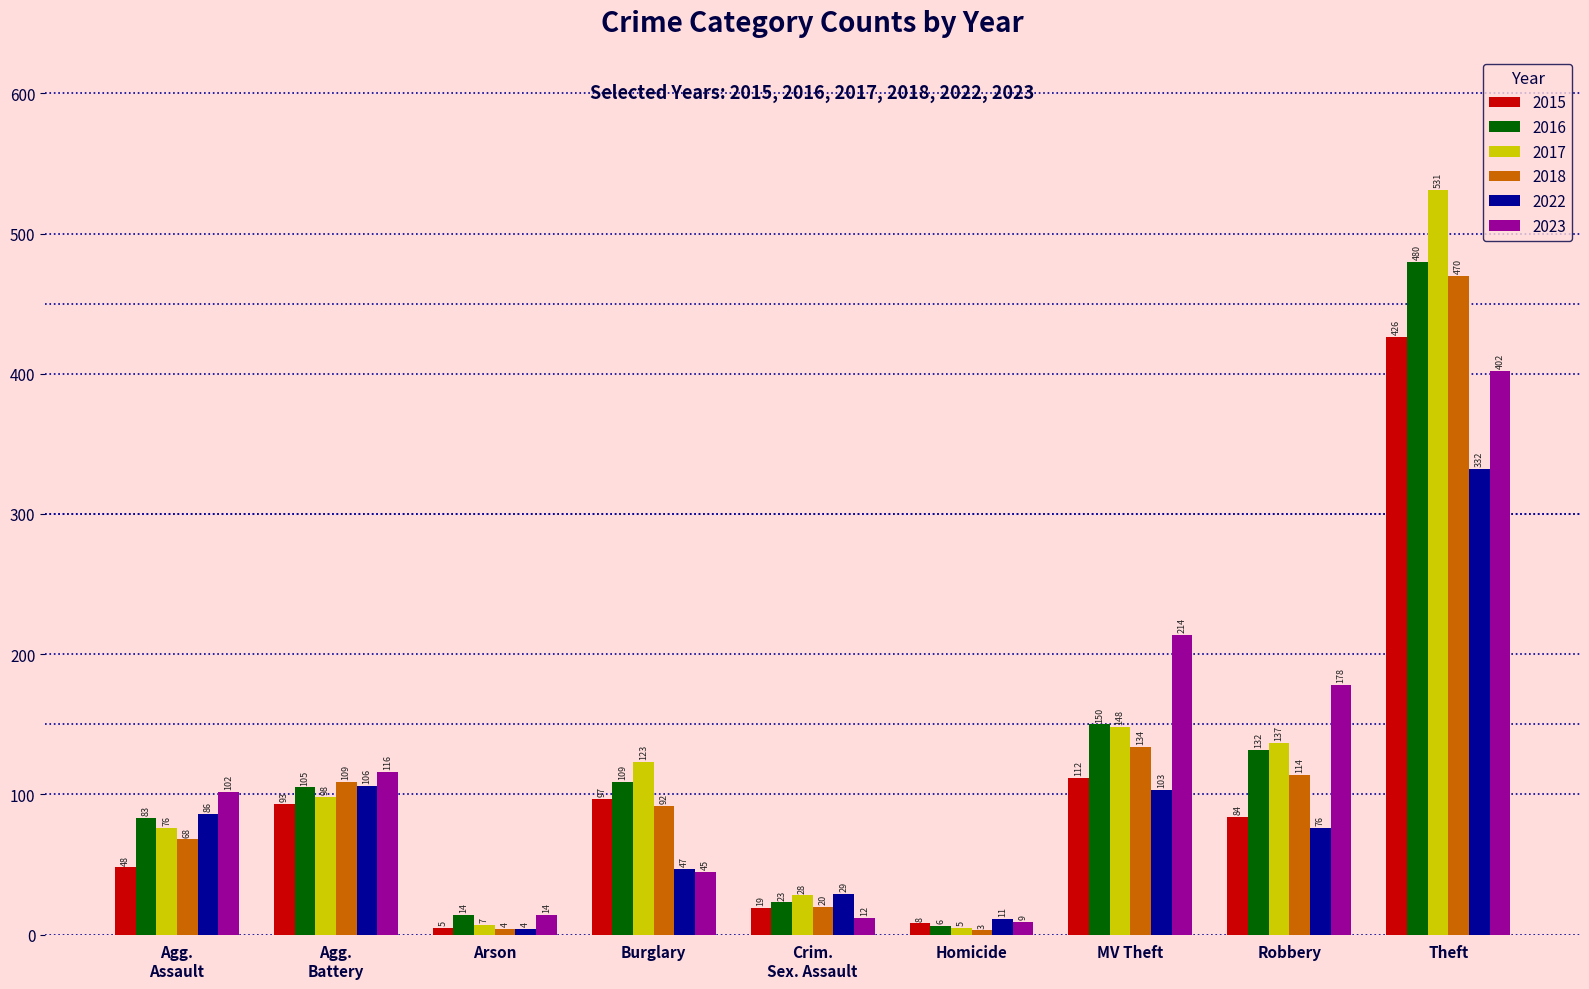

Is it true that 2018 equals 3 at Homicide?

True